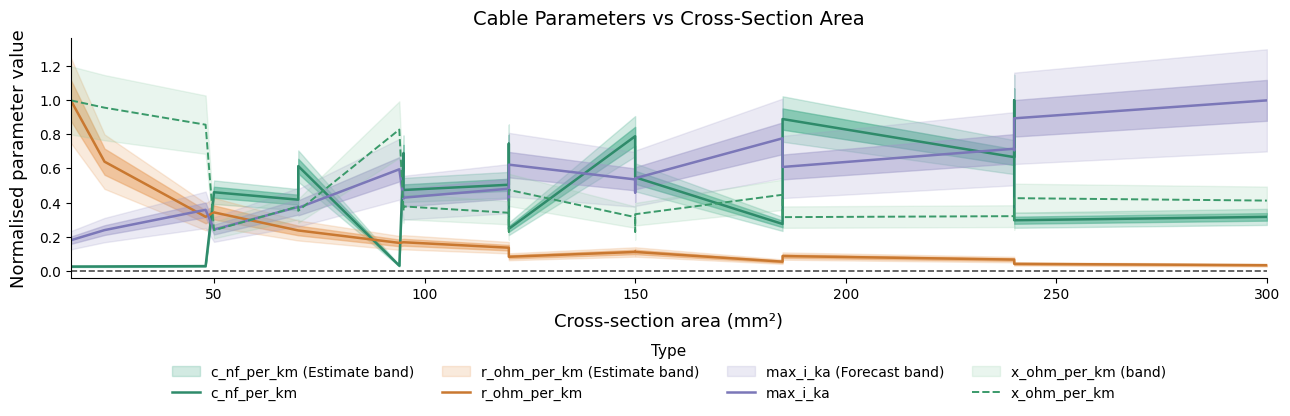

How many data points does each series have?

23